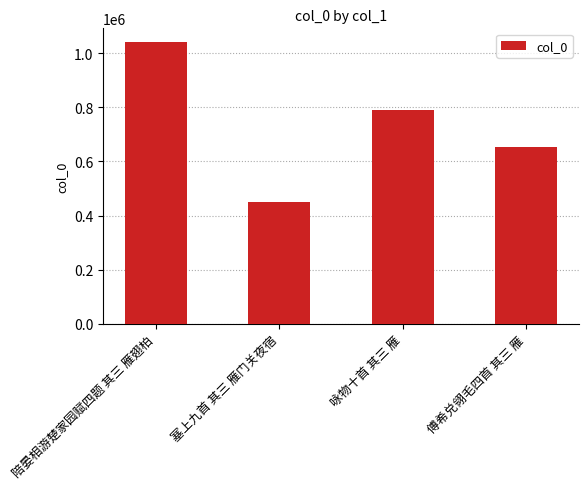

The chart shows a value of 275244 at 陪晏相游楚家园赋四题 其三 雁翅柏. True or false?

False